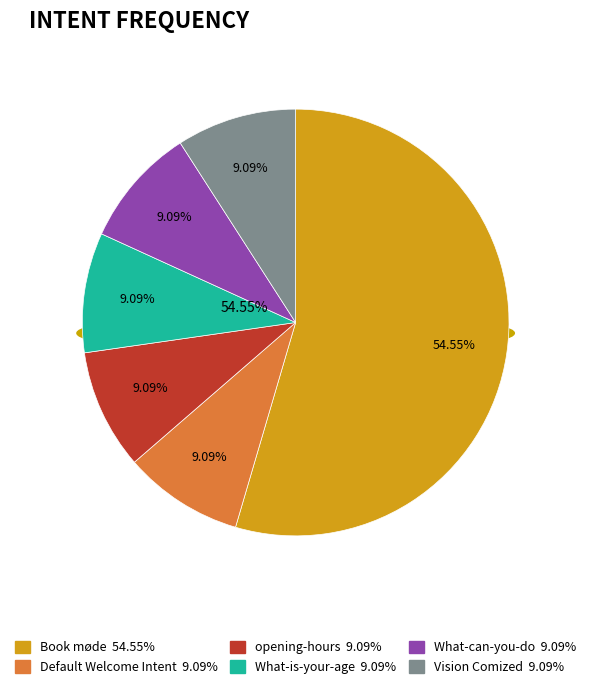

To the nearest percent, what percentage of the pie is opening-hours?

9%